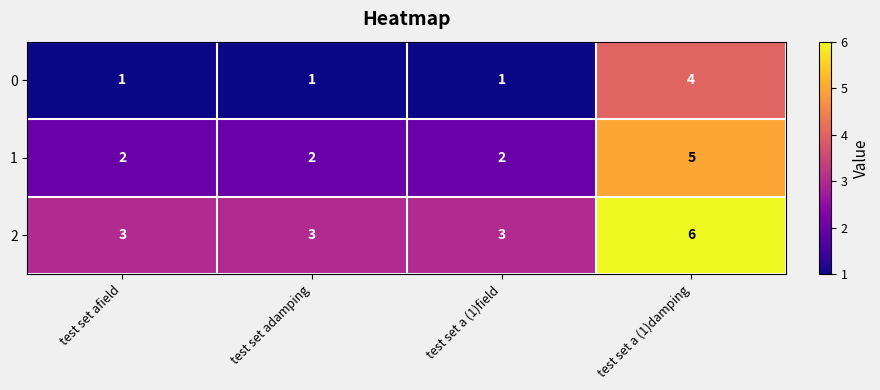

The 2 series shows 3 at test set a (1)field. True or false?

True